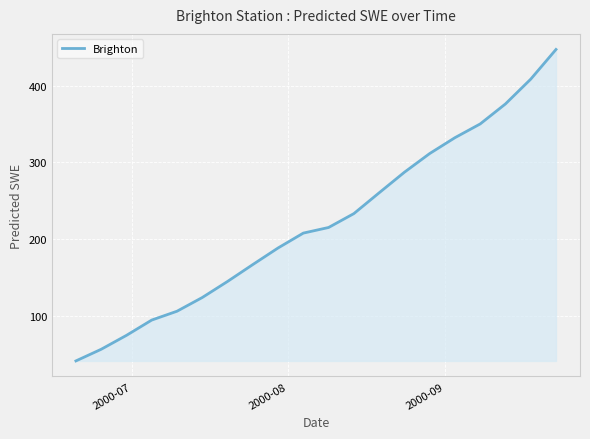

What is the smallest value displayed?

41.1